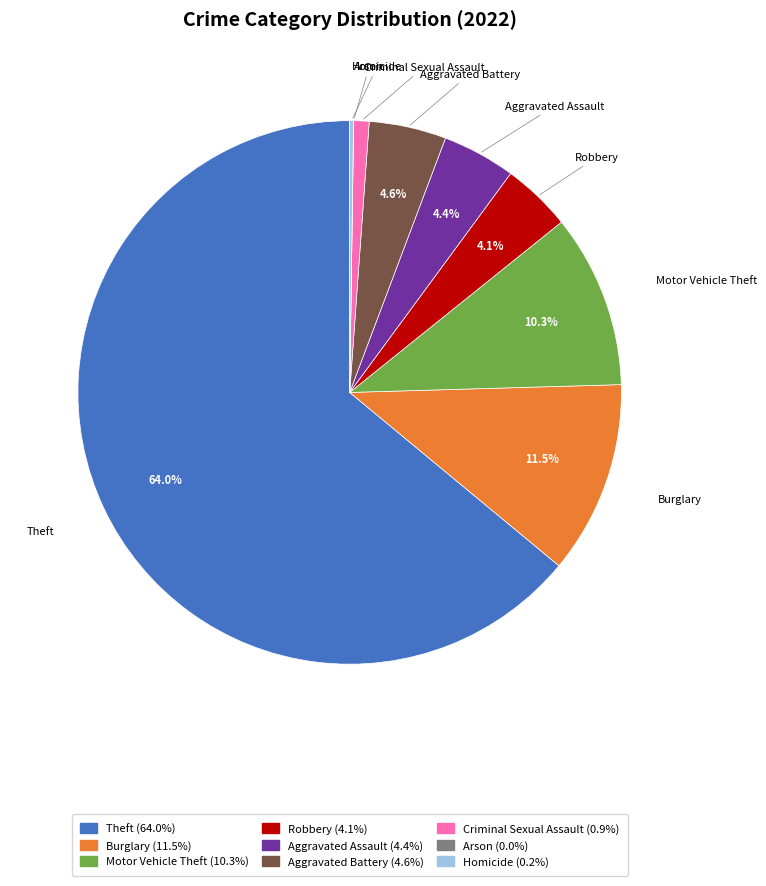

What portion of the pie excludes Motor Vehicle Theft?

89.7%